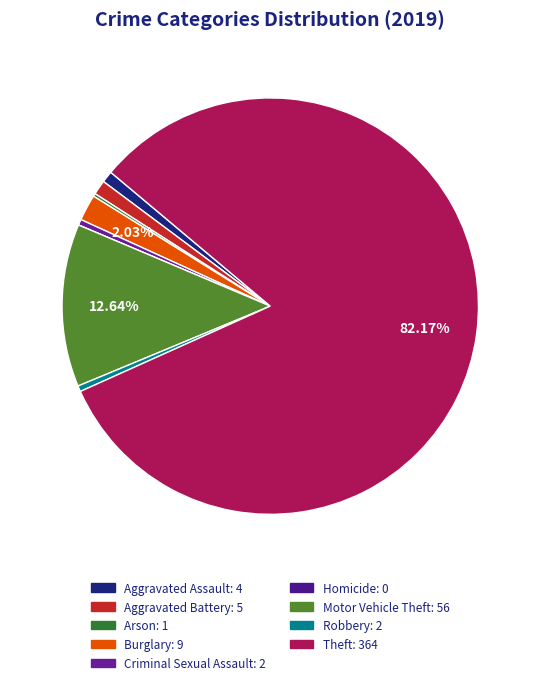

How many segments does this pie chart have?

9